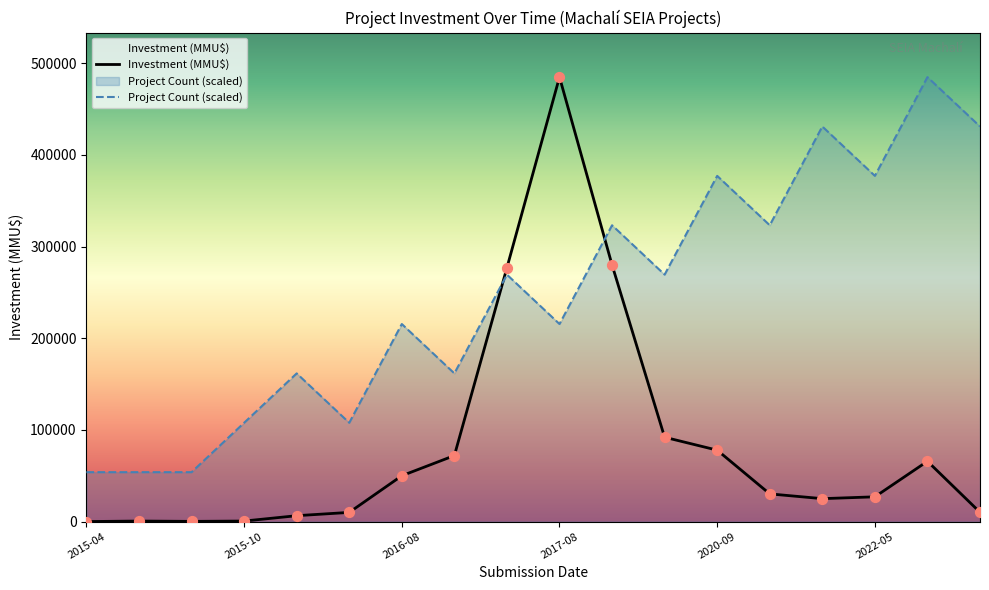

Which series reaches the maximum Y coordinate?

Project Count